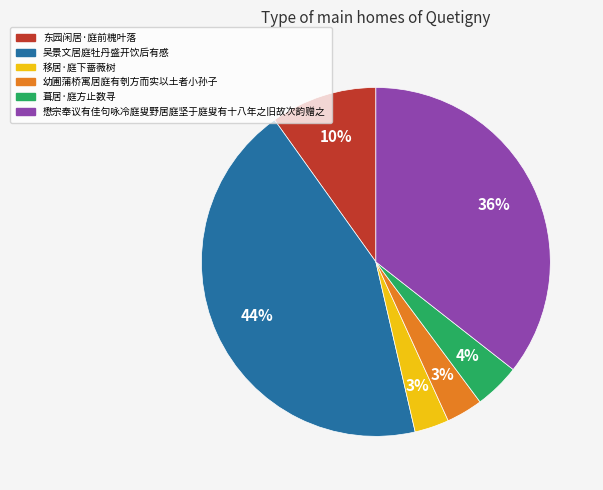

To the nearest percent, what is the difference between the 吴景文居庭牡丹盛开饮后有感 and 葺居·庭方止数寻 slice percentages?

40%